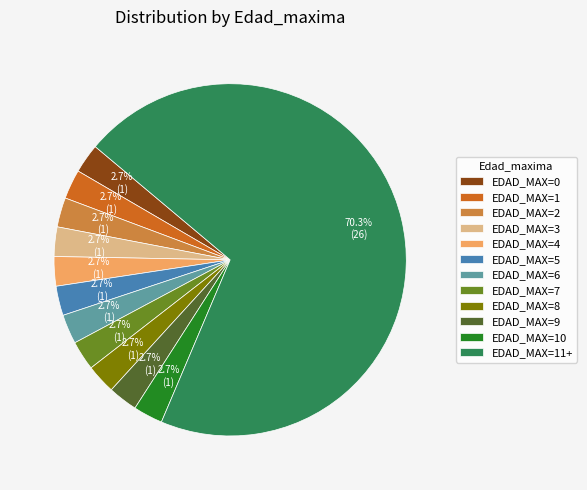

Which category has the biggest portion of the pie?

EDAD_MAX=11+